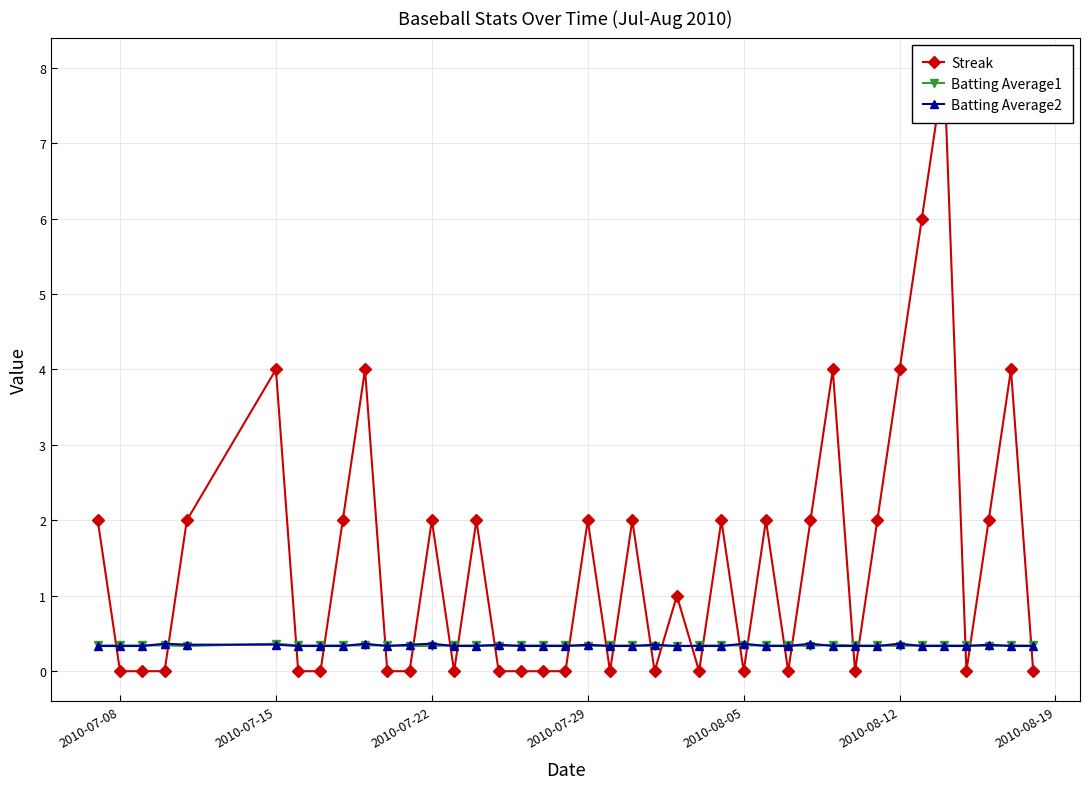

True or false: Batting Average1 has more than 1 points higher than both neighbors.

True